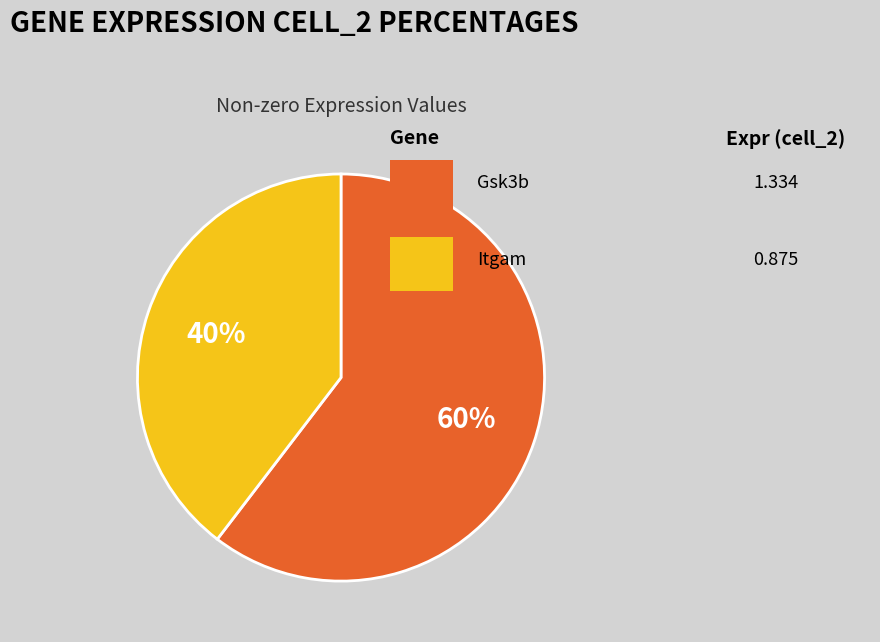

Is there a majority slice in this chart?

Yes